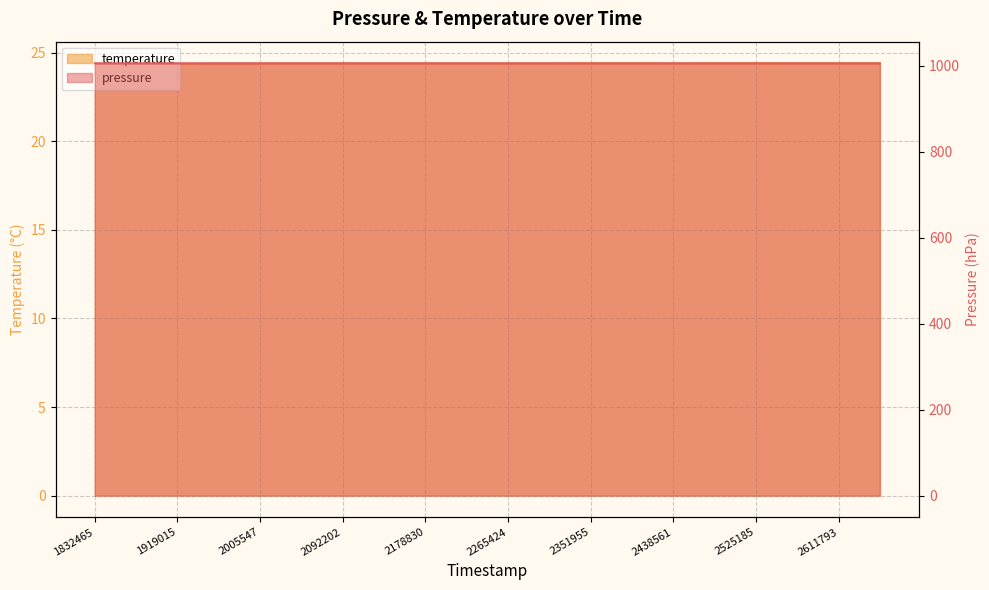

Is the value of temperature at 1962248 greater than the value of pressure at 2308876?

No